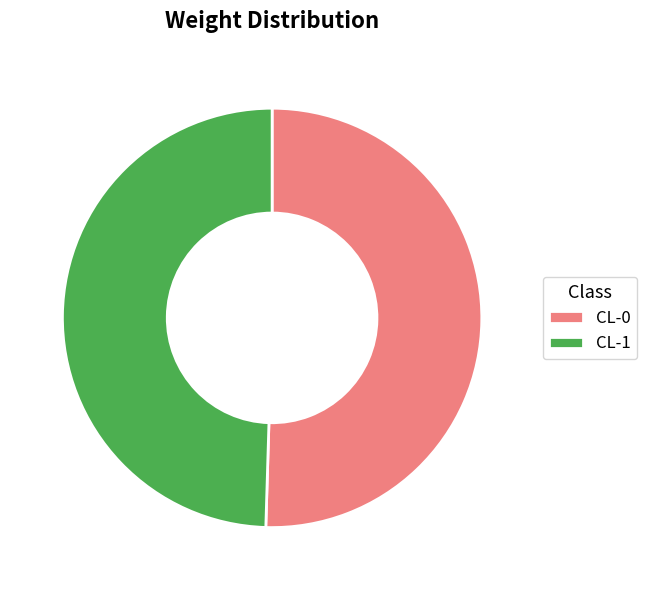

What is the largest slice in the pie chart?

CL-0